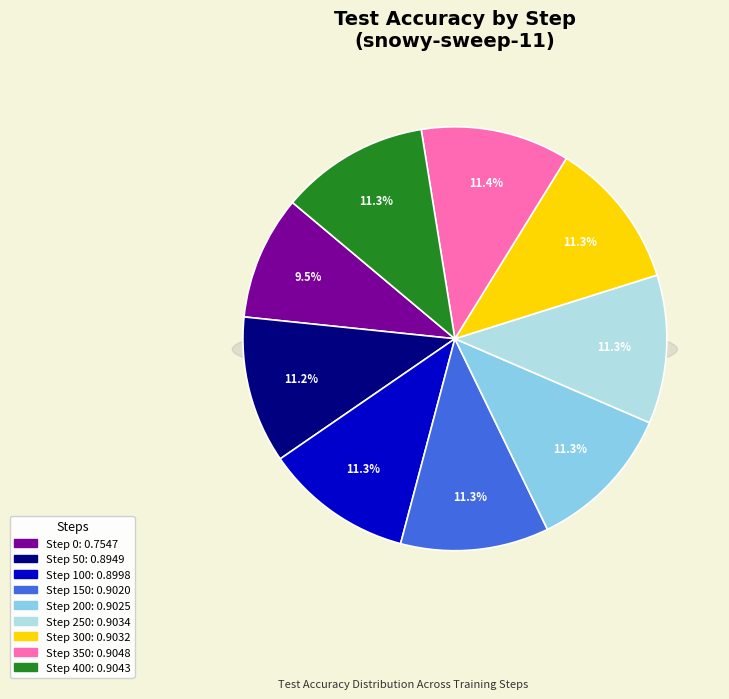

How many slices are in this pie chart?

9